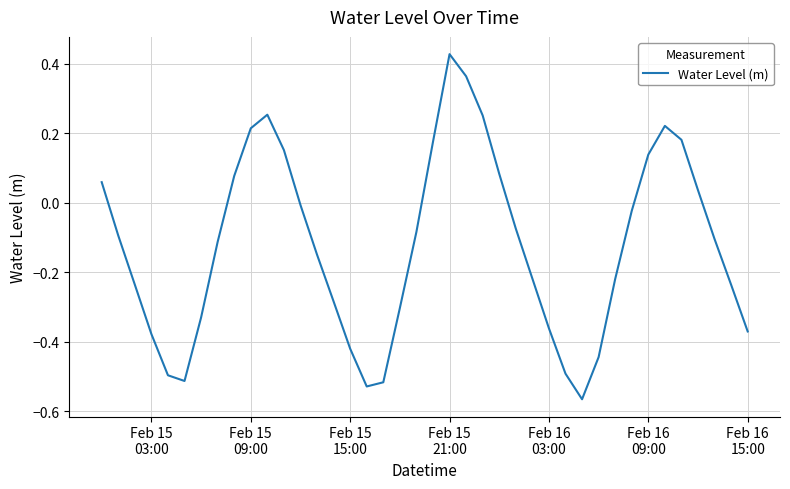

What is the average value?

-0.1